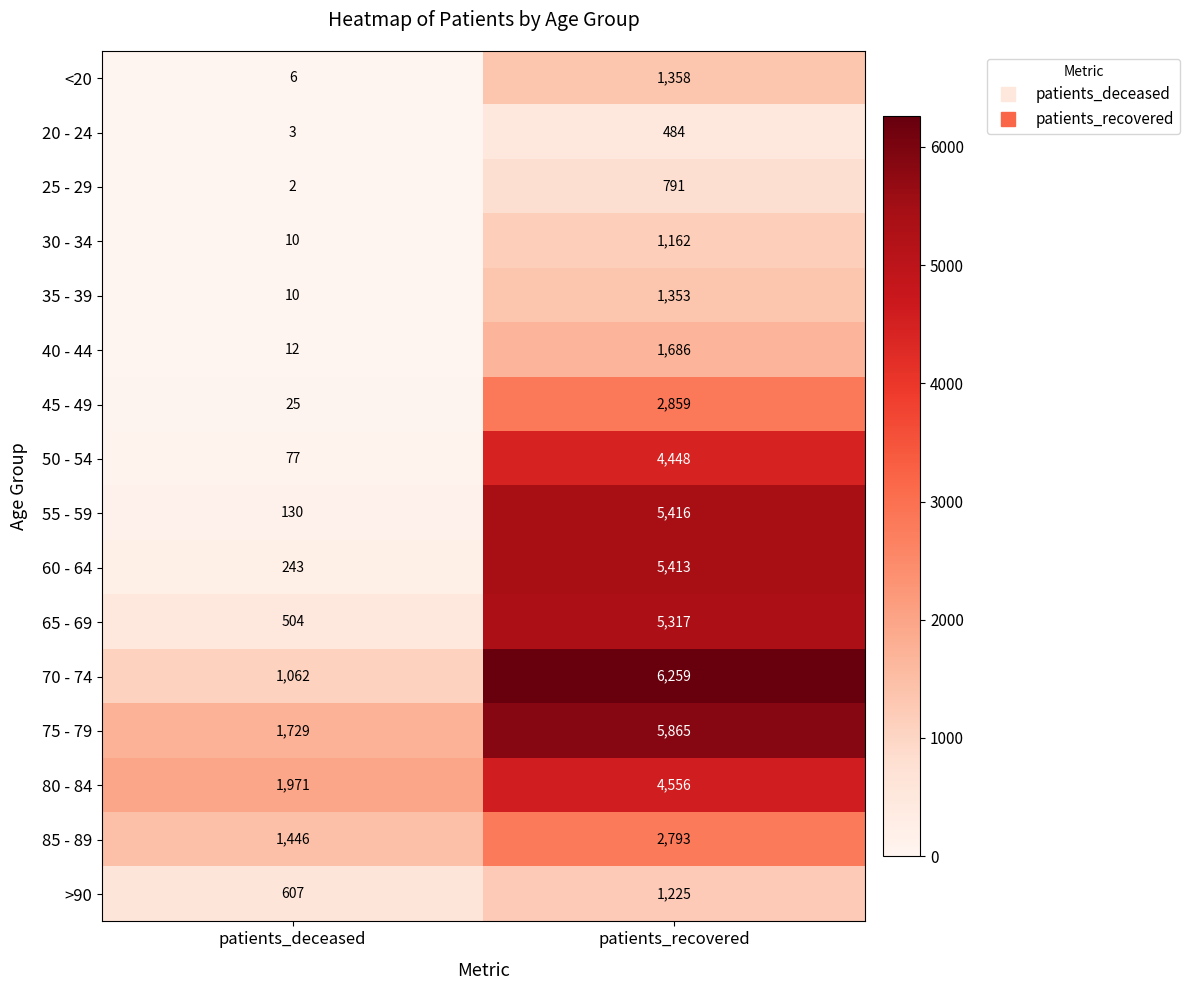

What is the minimum value for 85 - 89?

1446